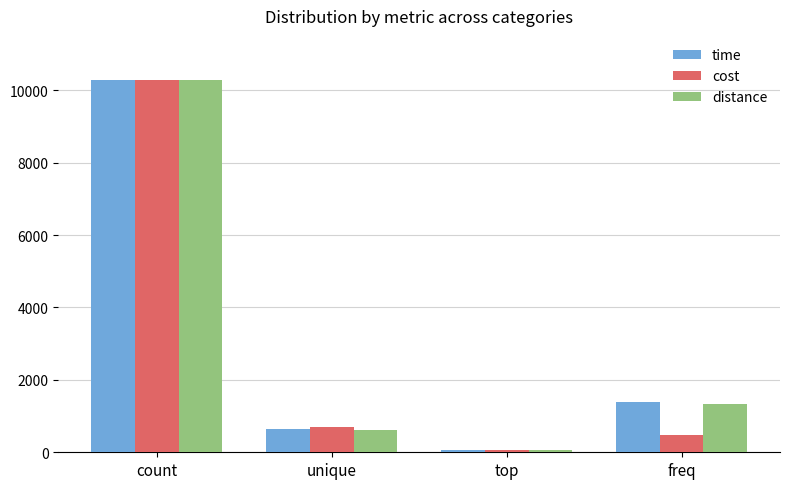

How many bars are there in each group?

3